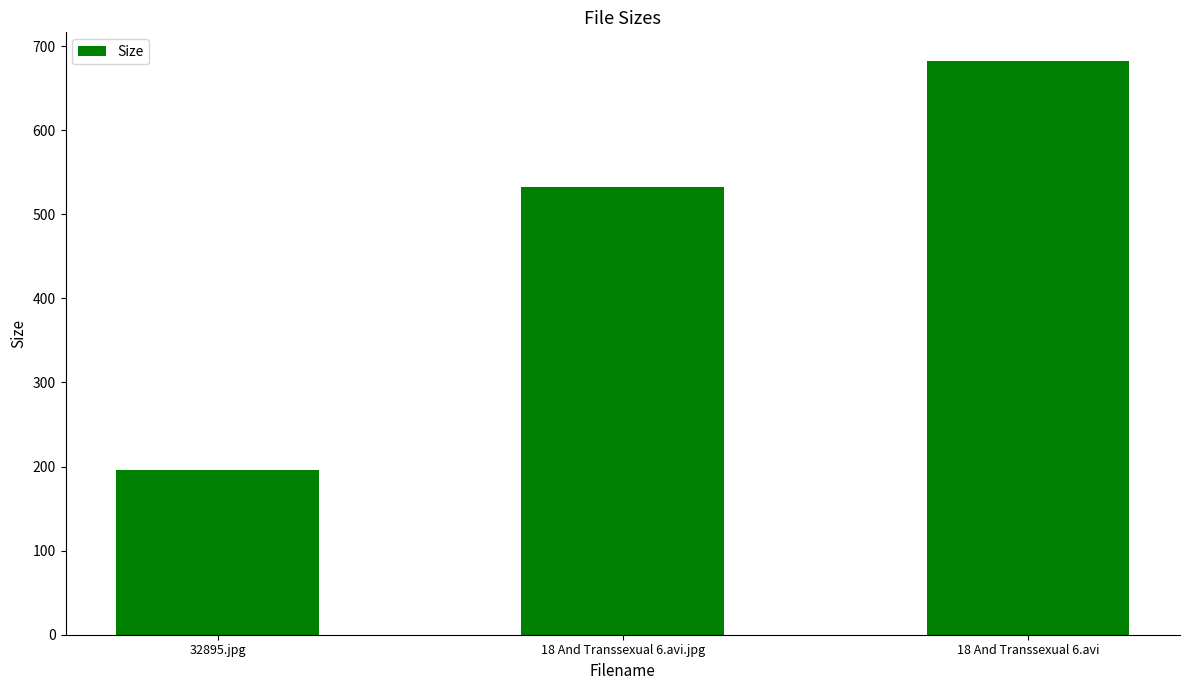

Reading left to right, what are all the values shown in this chart?

196.2	532.3	682.3